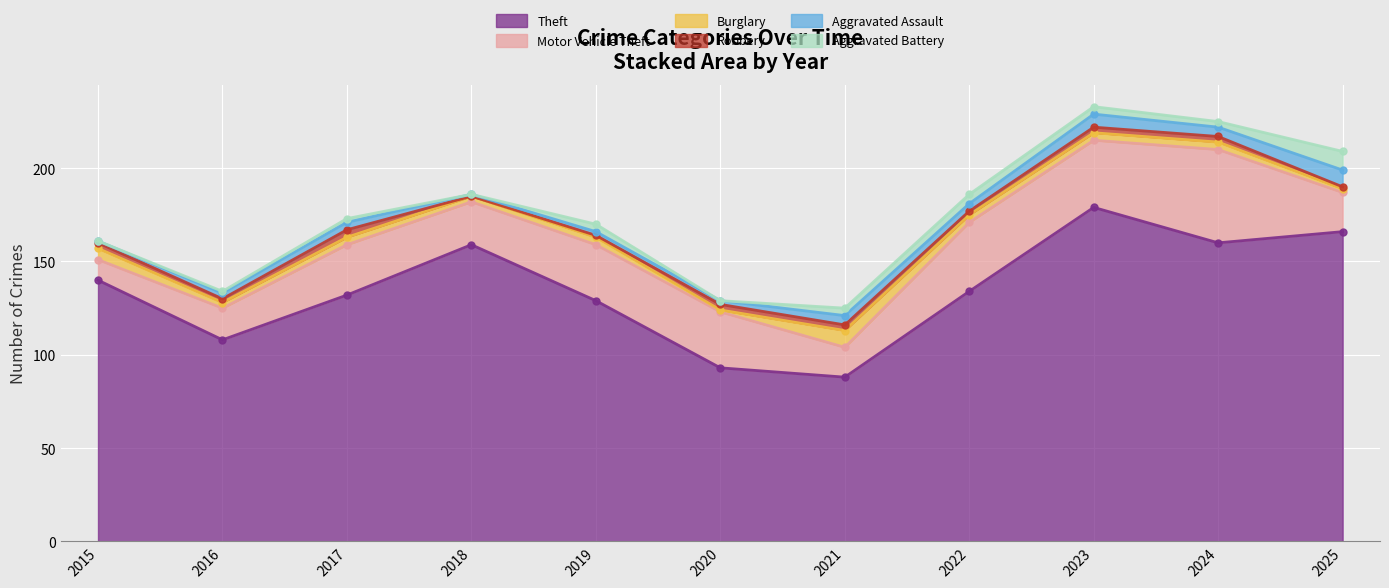

Does the chart display data point markers on the line(s)?

Yes